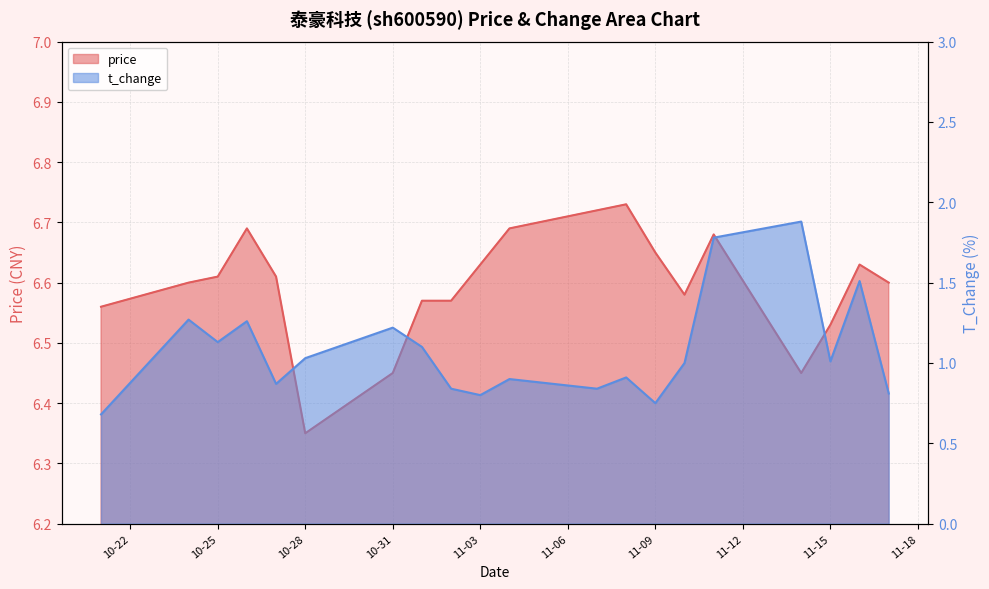

What is the difference between the second highest and minimum values in the price series?

0.4